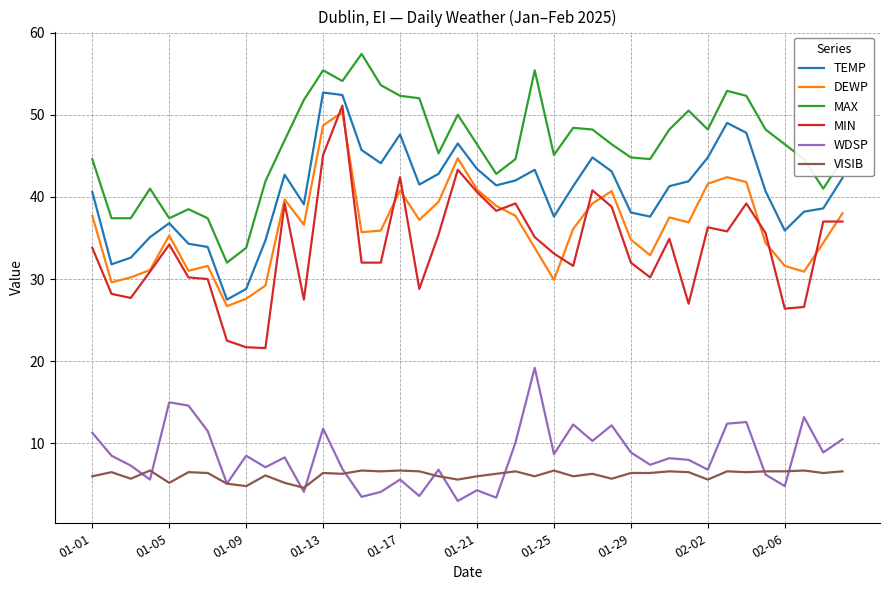

True or false: WDSP and MIN intersect in this chart.

False